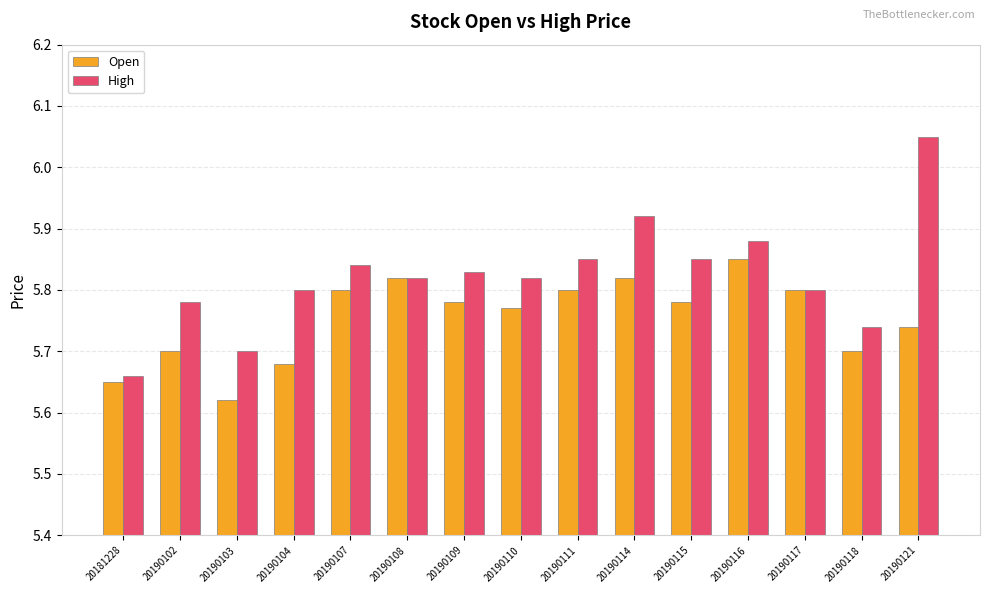

Is the value of Open at 20190107 greater than the value of High at 20190110?

No